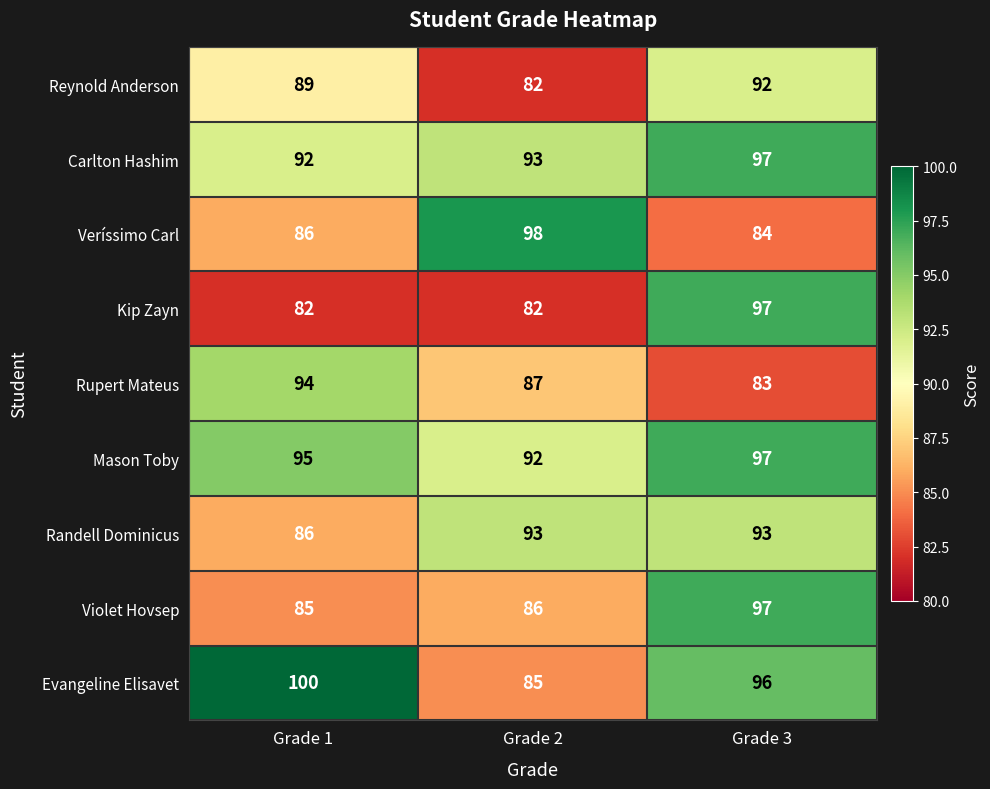

Which category has the lowest value in the Reynold Anderson series?

Grade 2